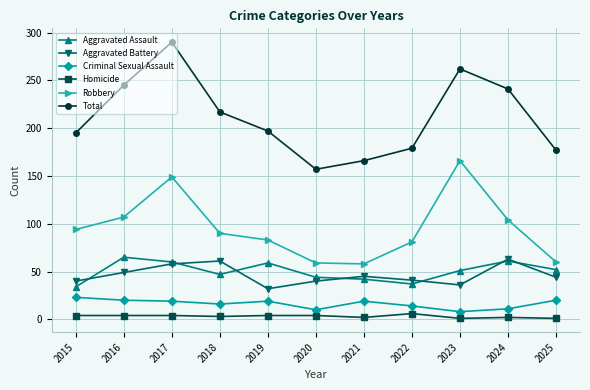

At which label does Total first exceed 197?

2016